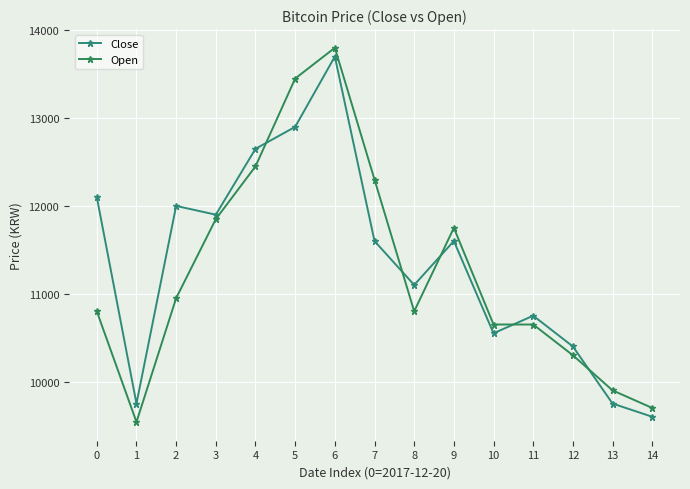

At 6, list the series in order from largest to smallest.

Open, Close